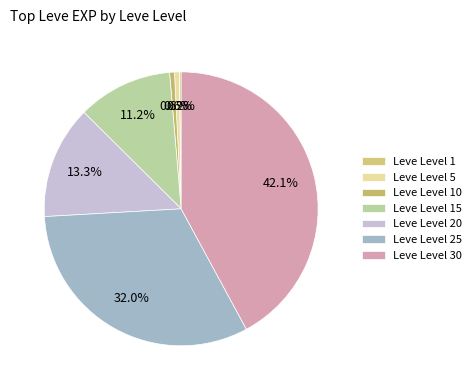

What percentage is the Leve Level 20 slice, to the nearest percent?

13%